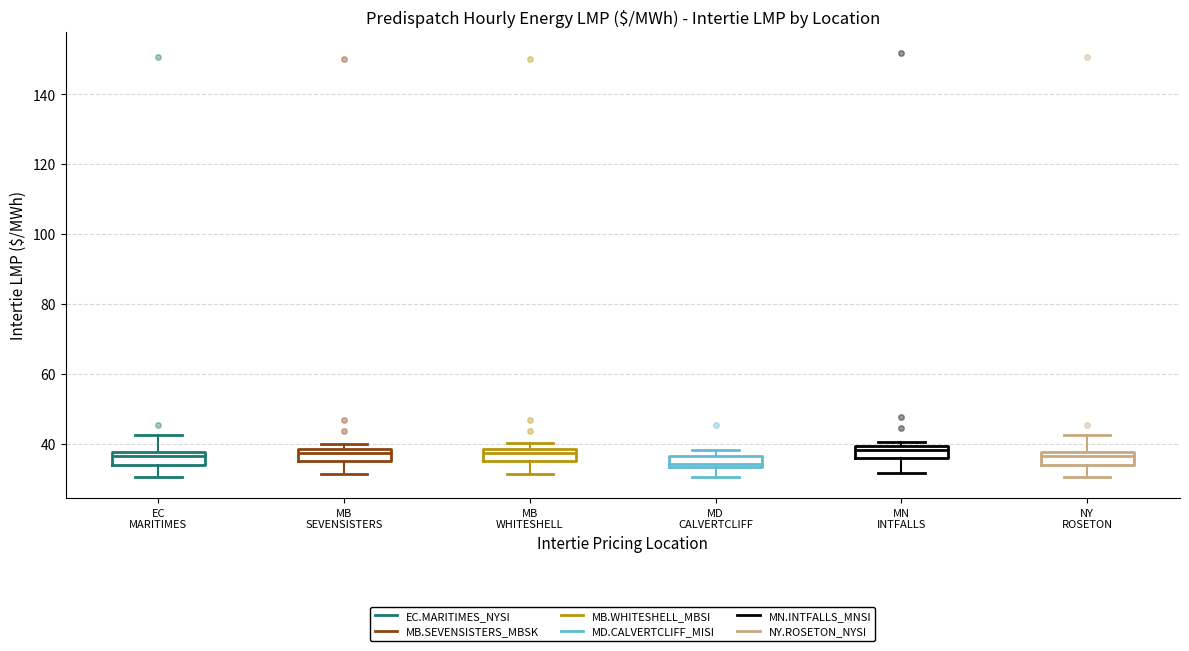

Reading left to right, transcribe this box plot: for each box, give where its median line is, the range the box spans, and where its two whiskers end, as read against the y-axis. The values are not printed on the chart, so give them approximately, as read against the axis.

EC MARITIMES: median 36, box 34 to 38, whiskers 30 to 42
MB SEVENSISTERS: median 38 (just below the box's upper edge), box 36 to 38, whiskers 32 to 40
MB WHITESHELL: median 38 (just below the box's upper edge), box 36 to 38, whiskers 32 to 40
MD CALVERTCLIFF: median 34 (just above the box's lower edge), box 34 to 36, whiskers 30 to 38
MN INTFALLS: median 38, box 36 to 40, whiskers 32 to 40 (just above the box's upper edge)
NY ROSETON: median 36, box 34 to 38, whiskers 30 to 42